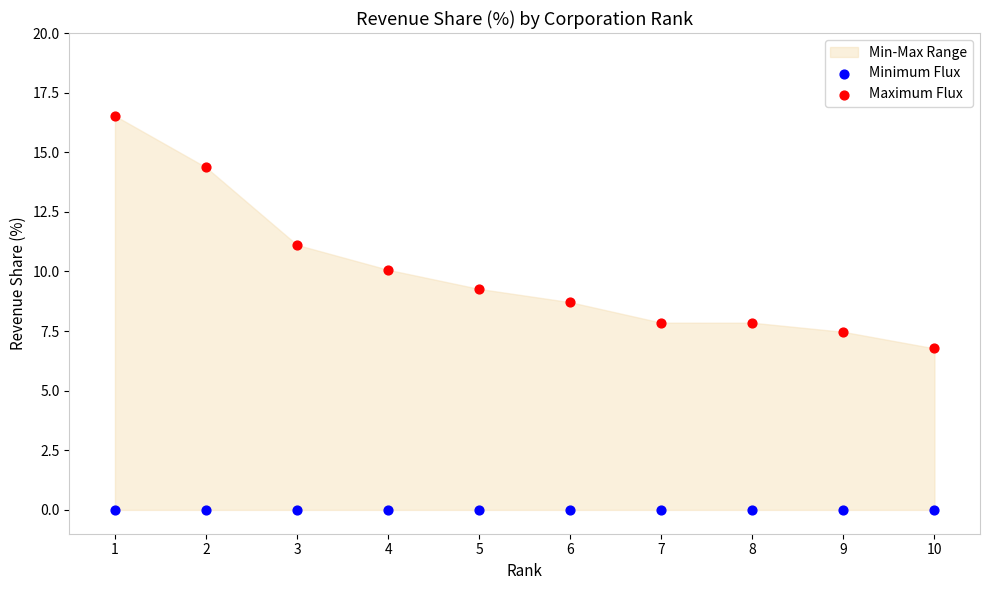

Which series reaches the minimum Y coordinate?

Minimum Flux